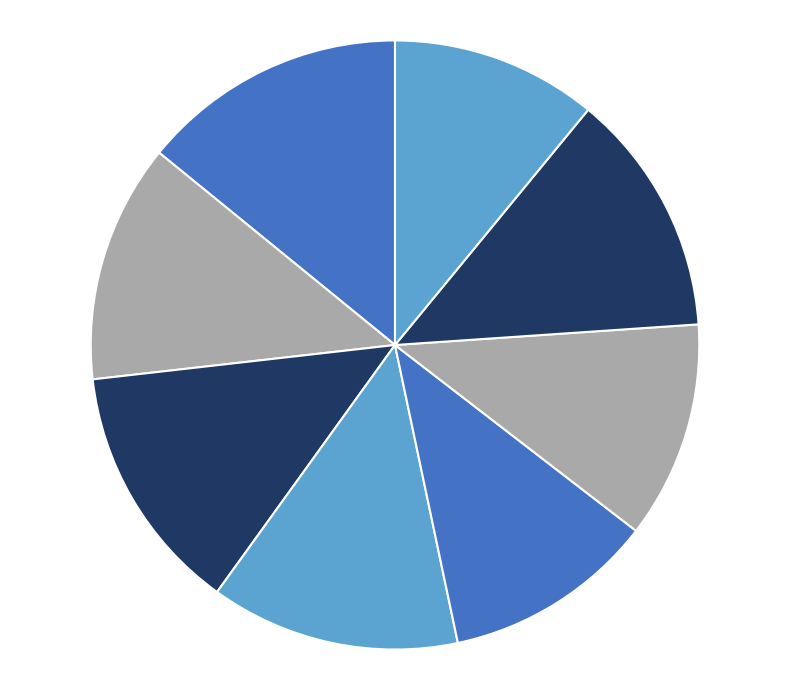

Rank the categories by value from lowest to highest.

Semester 8, Semester 5, Semester 6, Semester 2, Semester 7, Semester 3, Semester 4, Semester 1